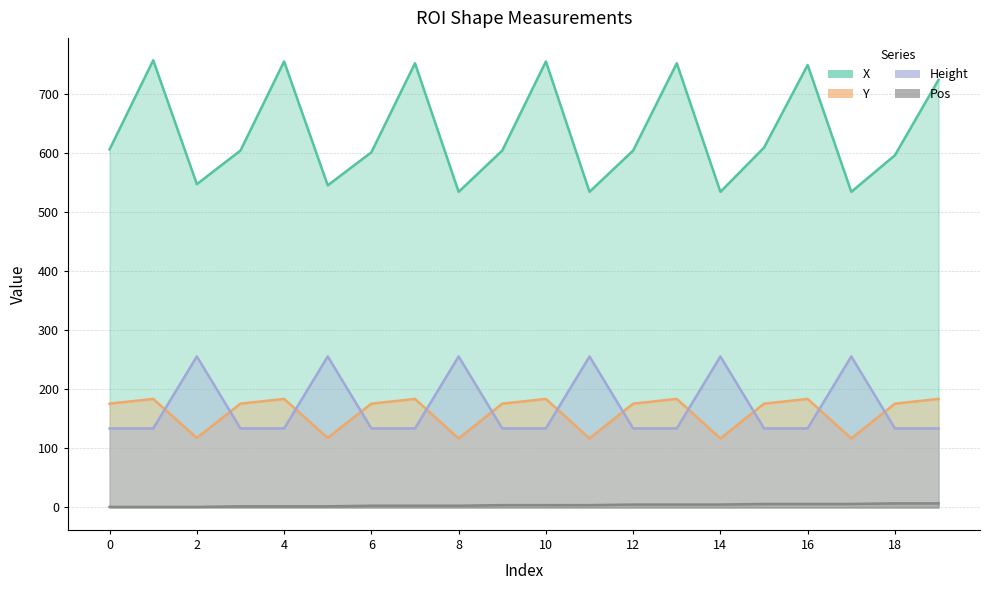

True or false: Pos and Height intersect in this chart.

False